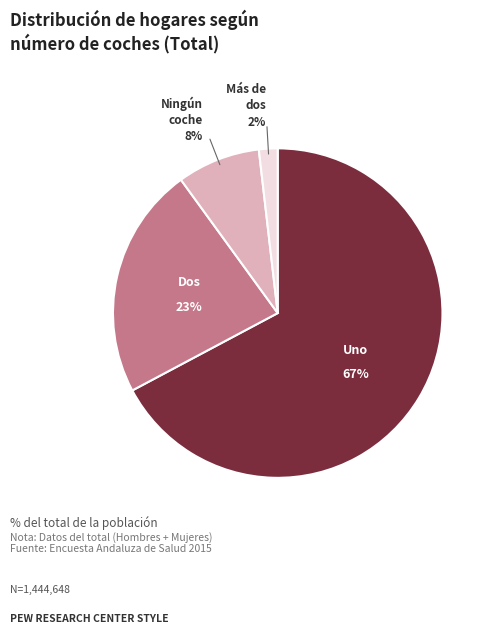

Rank the categories by value from highest to lowest.

Uno, Dos, Ningún coche, Más de dos